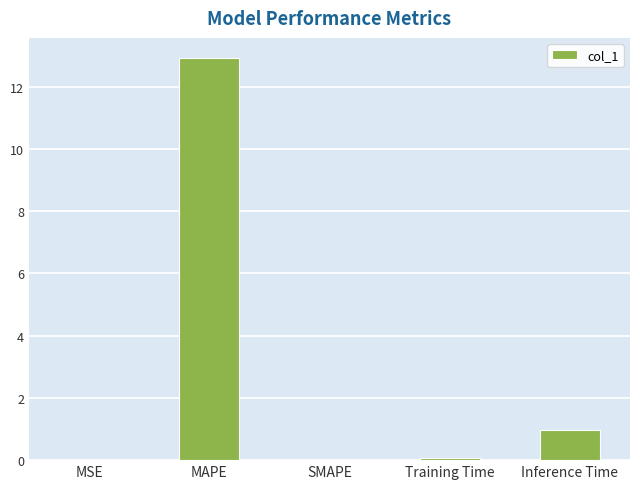

Read the value at MAPE.

12.9